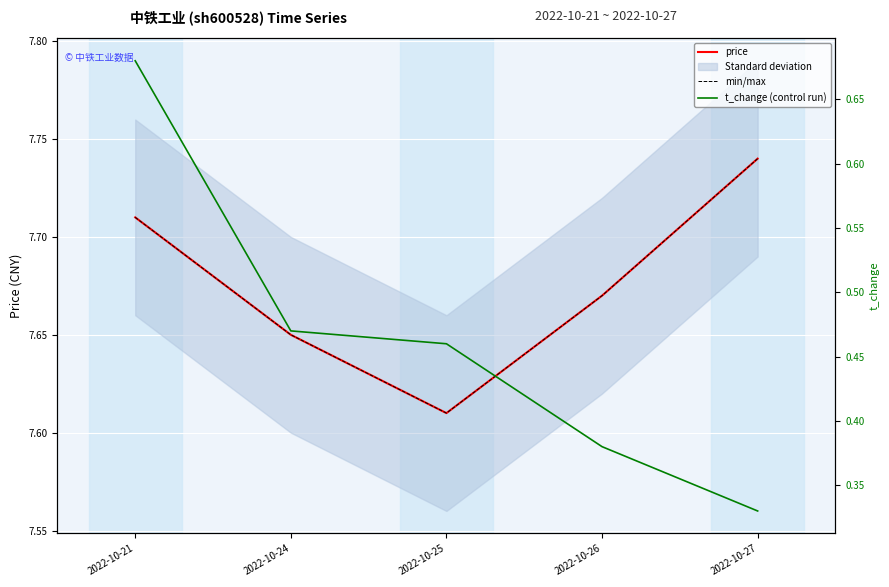

True or false: t_change (control run) and price cross at least once.

False